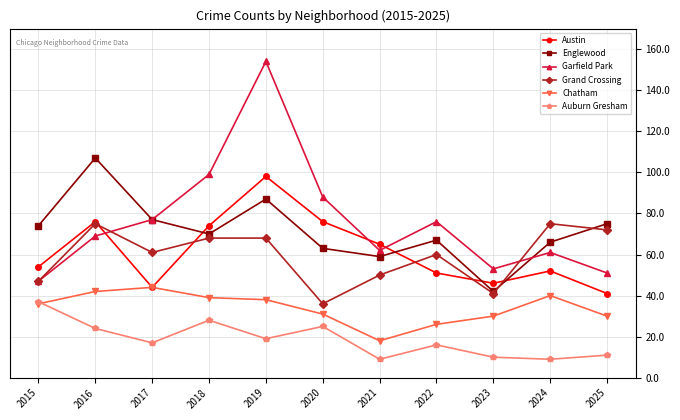

What is the maximum value for Austin?

98